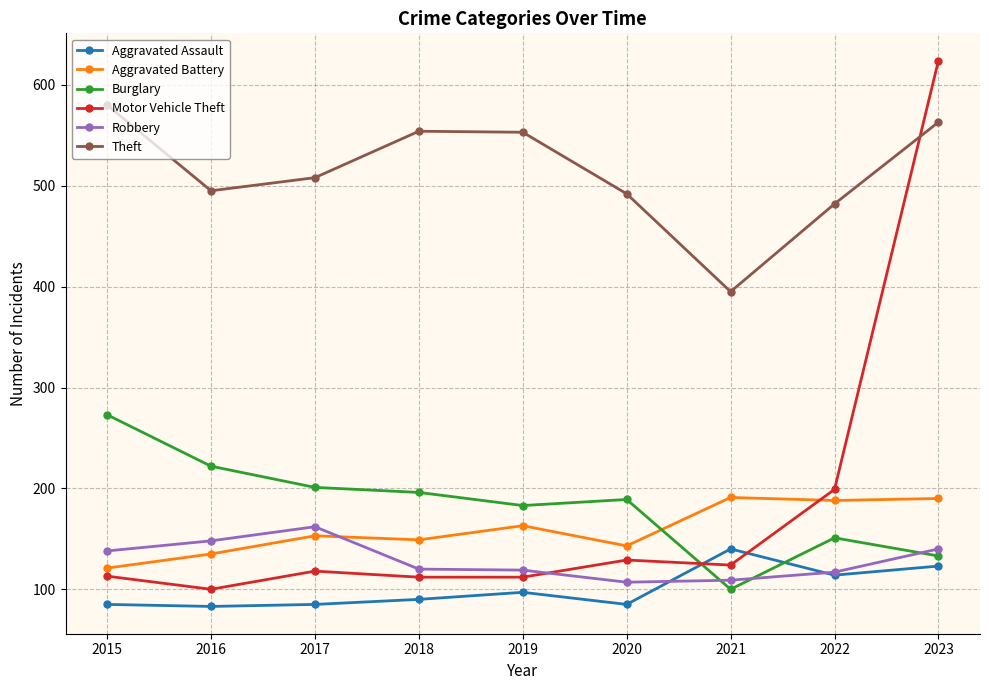

What is the value of the Aggravated Battery point at the 7th from the left?

191